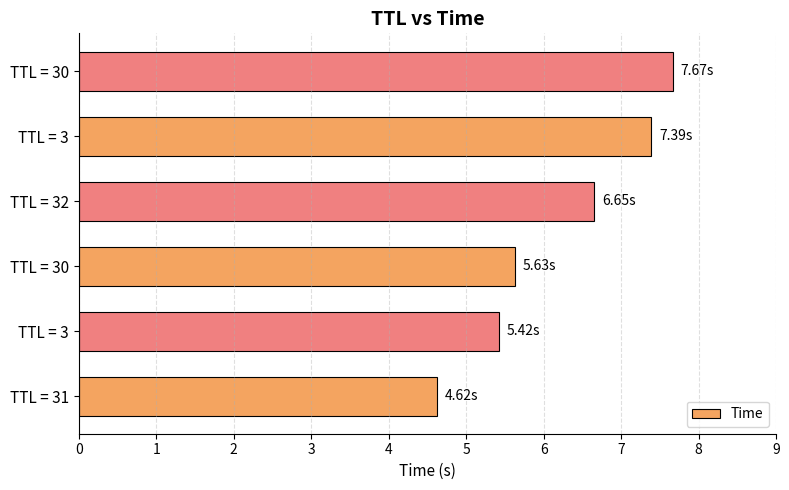

Are the bars grouped side by side (vs. stacked)?

No